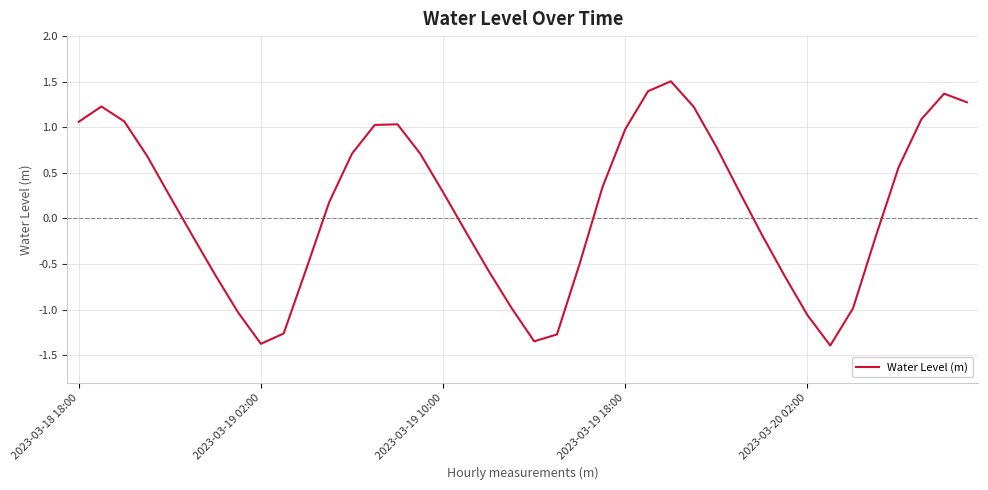

What is the greatest value displayed?

1.5